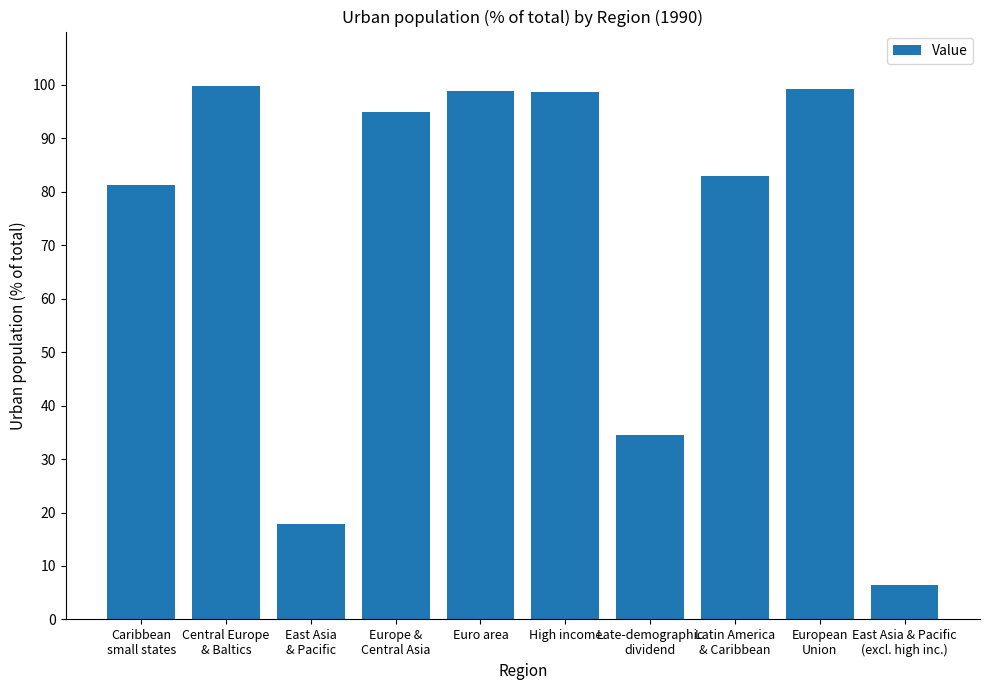

How many bars are there in total?

10